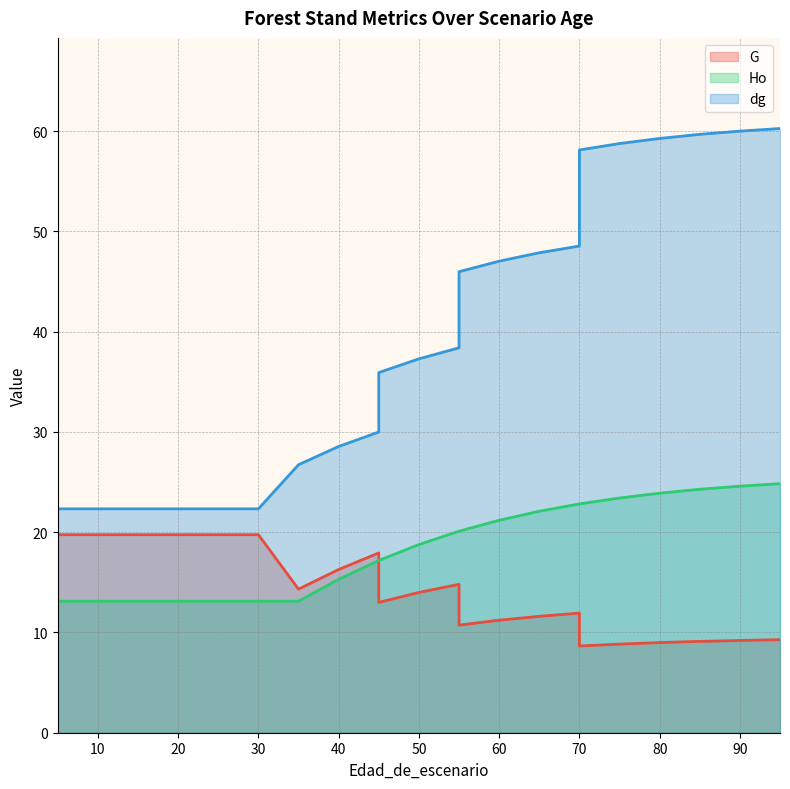

True or false: dg has more than 0 points higher than both neighbors.

False